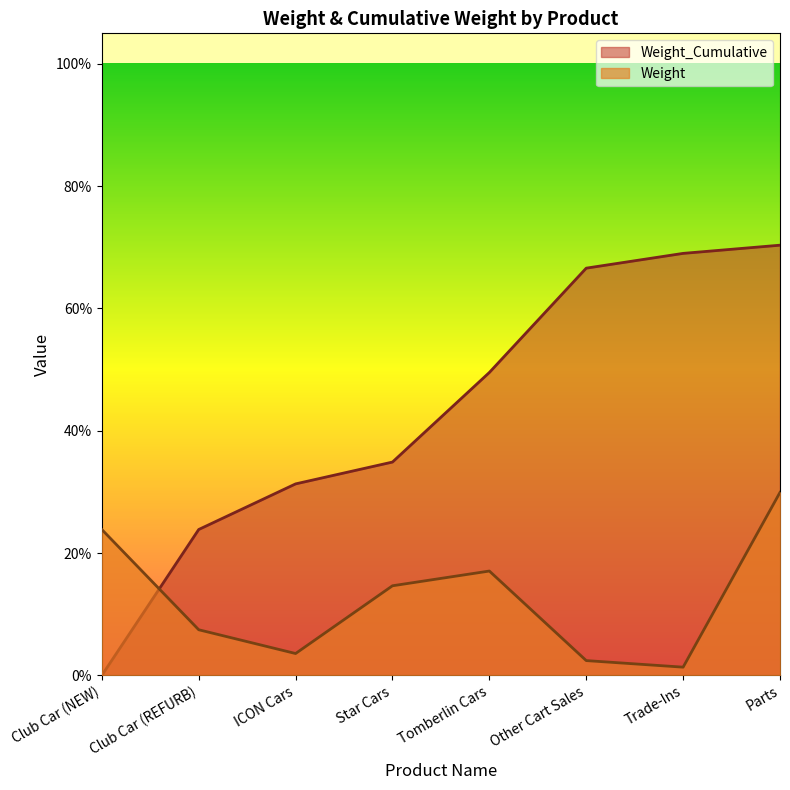

What is the difference between the maximum and minimum values in the Weight_Cumulative series?

0.7